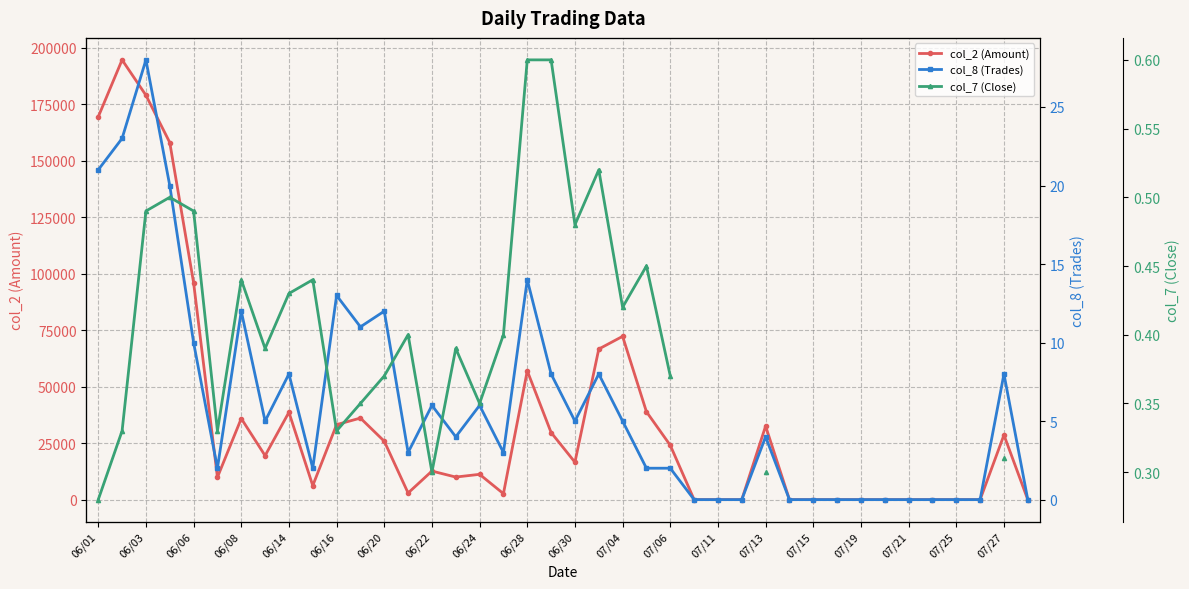

Between 06/14 and 07/21, which series saw the biggest shift?

col_2 (Amount)